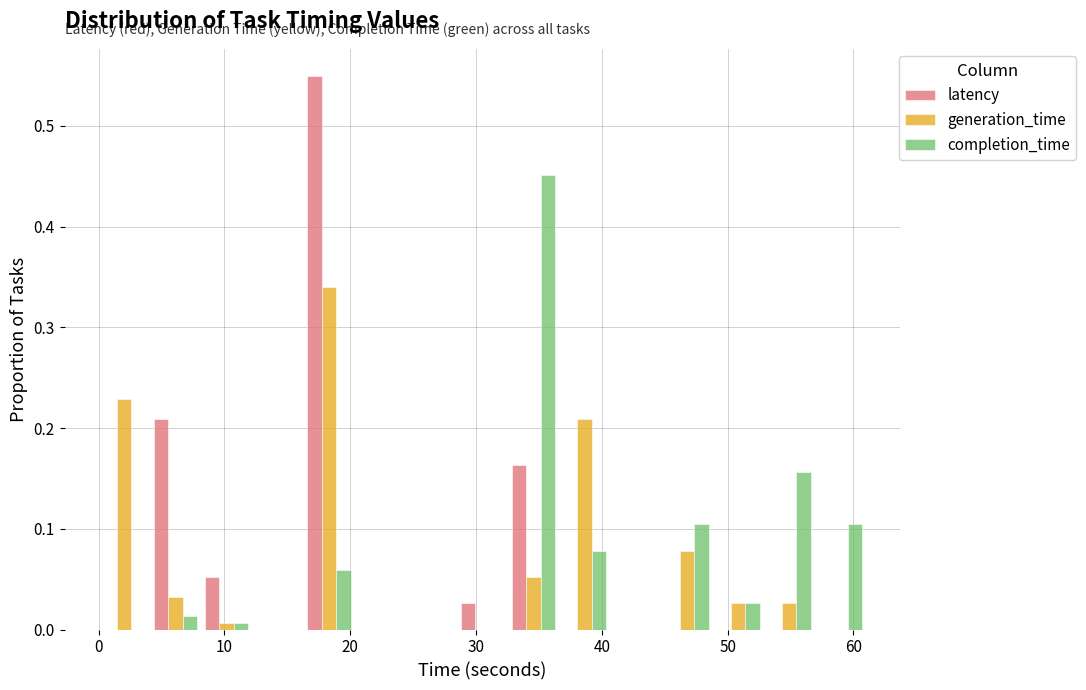

What is the height of the completion_time bar covering 57 to 61 on the x-axis? Neither the bar edges nor the heights are printed on the chart, so give them approximately, as read against the axes.

0.10